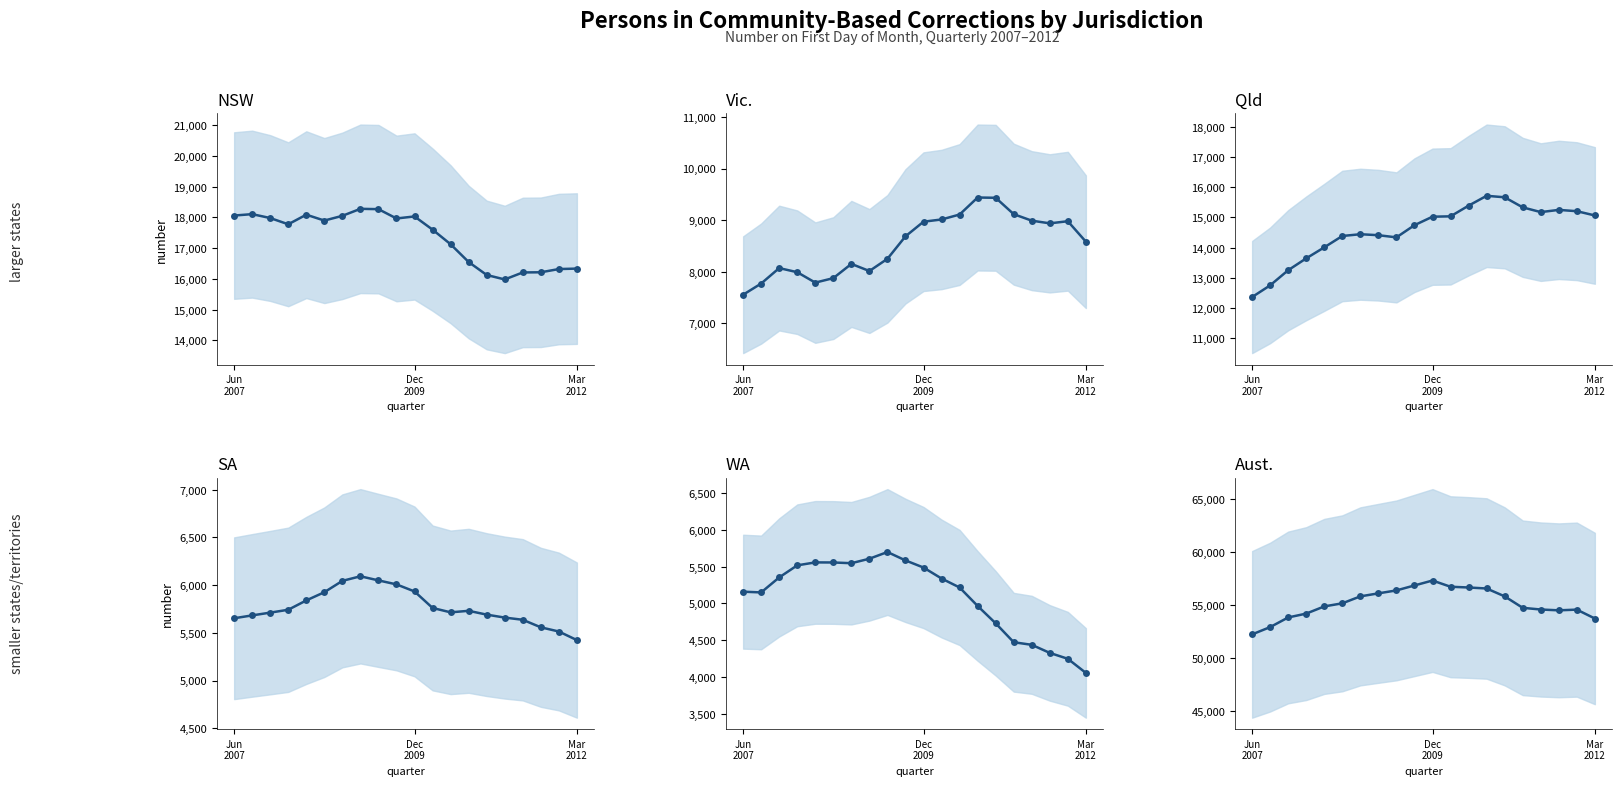

Is it true that NSW equals 9253 at 4?

False